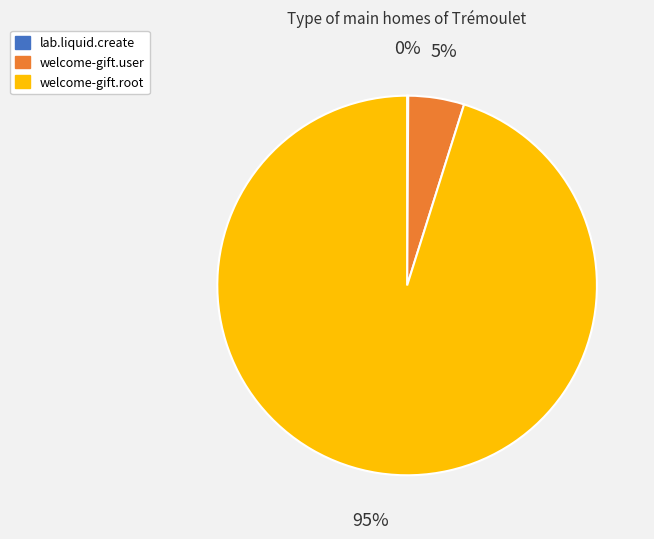

Between welcome-gift.user and welcome-gift.root, which is larger?

welcome-gift.root